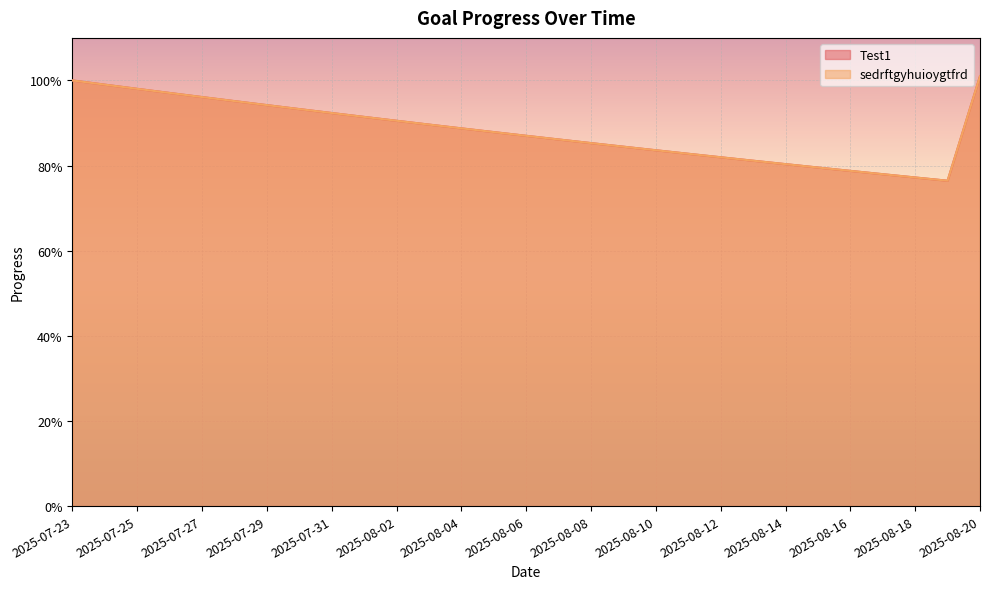

How many lines are shown in the chart?

2